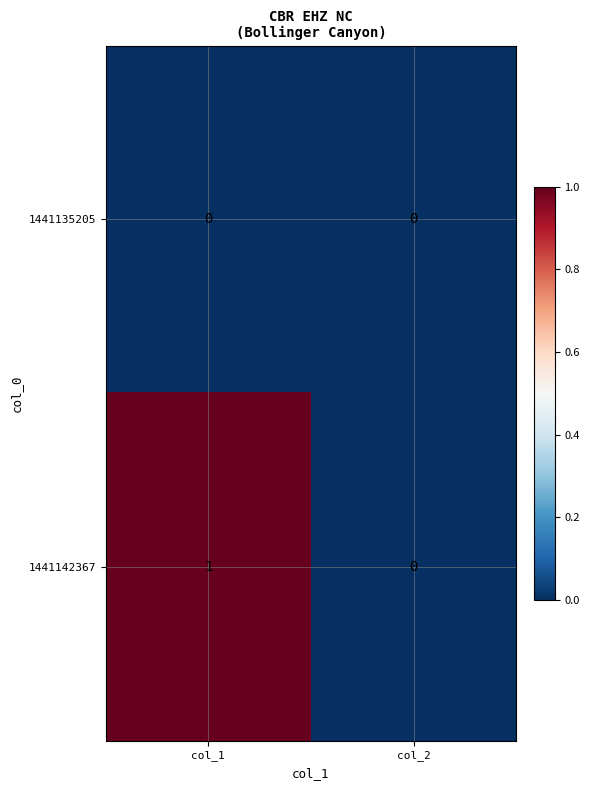

What is the total value across all series at col_1?

1